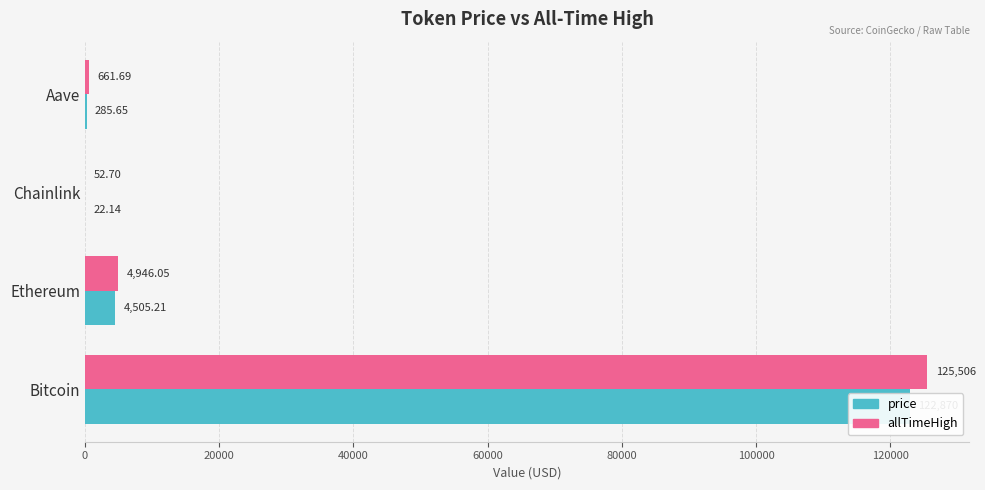

Reading left to right, list all the values displayed in this chart.

price: 122870.0	4505.2	22.1	285.6
allTimeHigh: 125506.0	4946.1	52.7	661.7